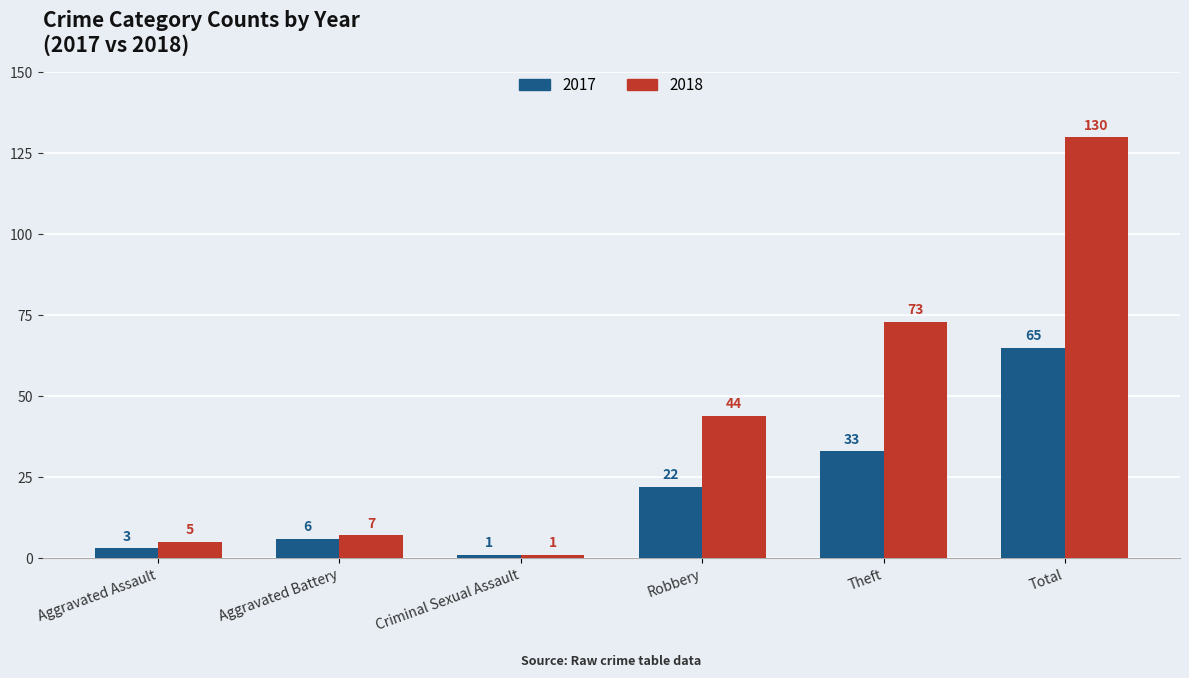

What is the sum of all 2018 values?

260